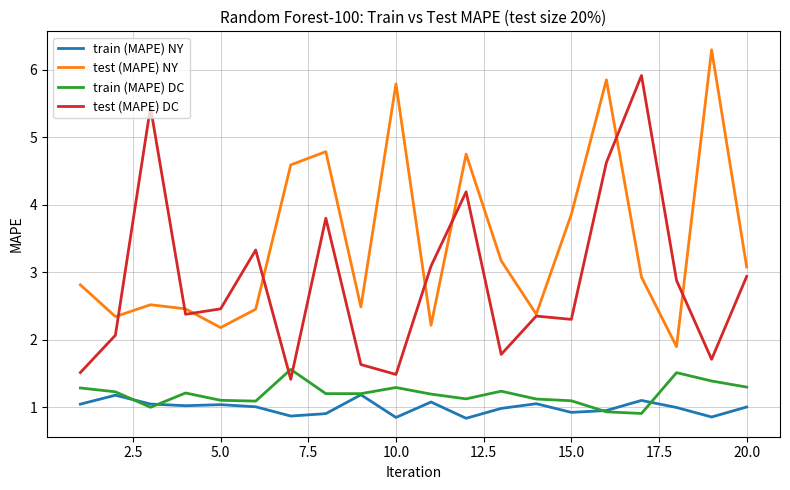

List the series in order of their peak value, highest first.

test (MAPE) NY, test (MAPE) DC, train (MAPE) DC, train (MAPE) NY